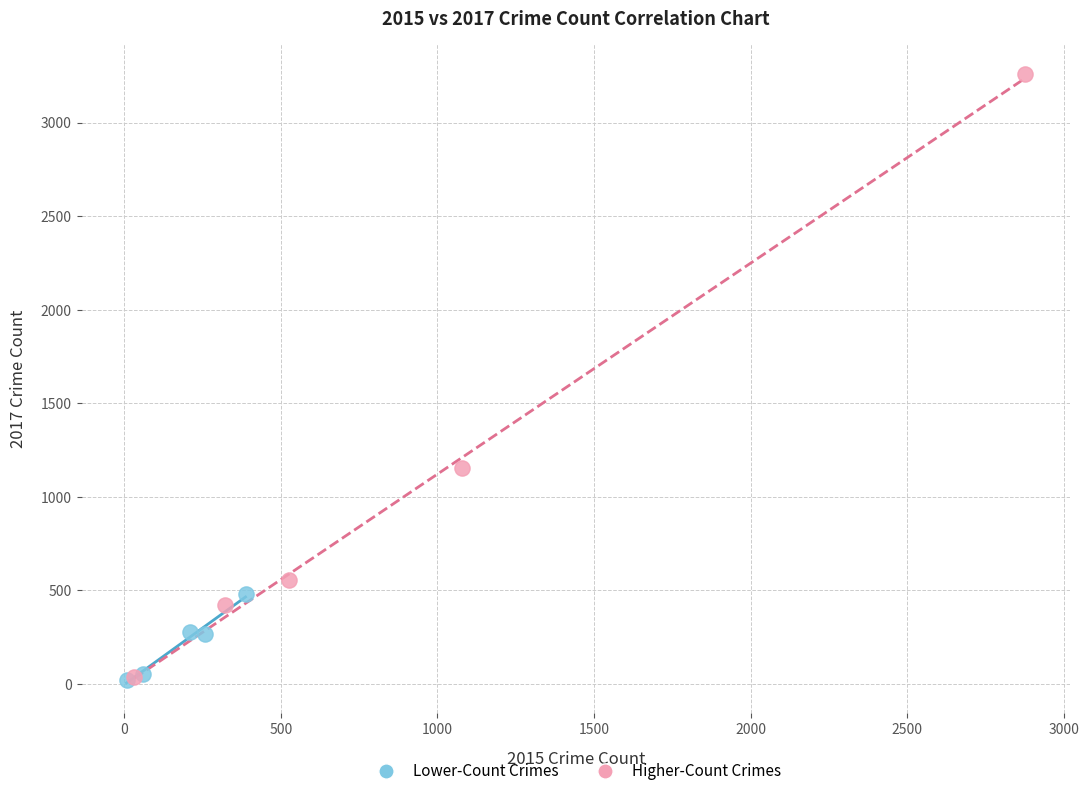

Which series contains the highest Y value?

Higher-Count Crimes